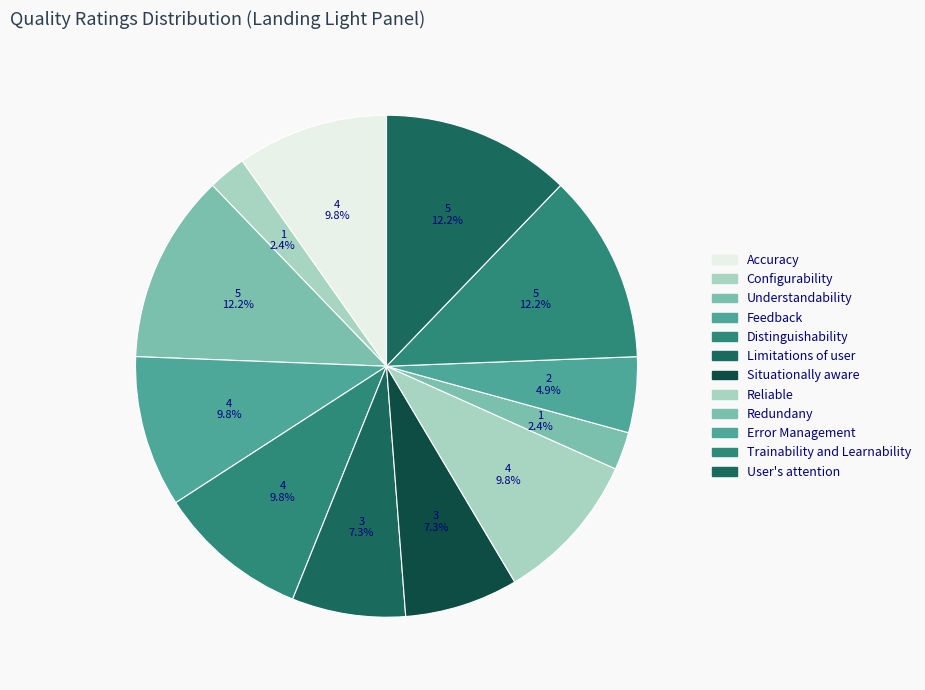

To the nearest percent, what is the difference between the Limitations of user and Accuracy slice percentages?

2%